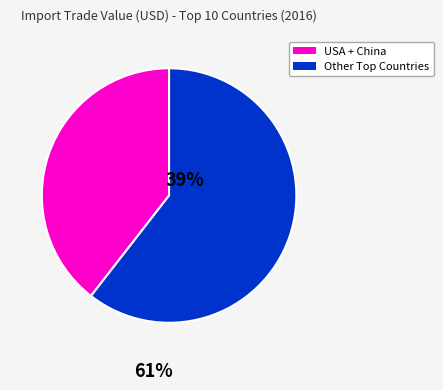

Does any single category account for the majority?

Yes